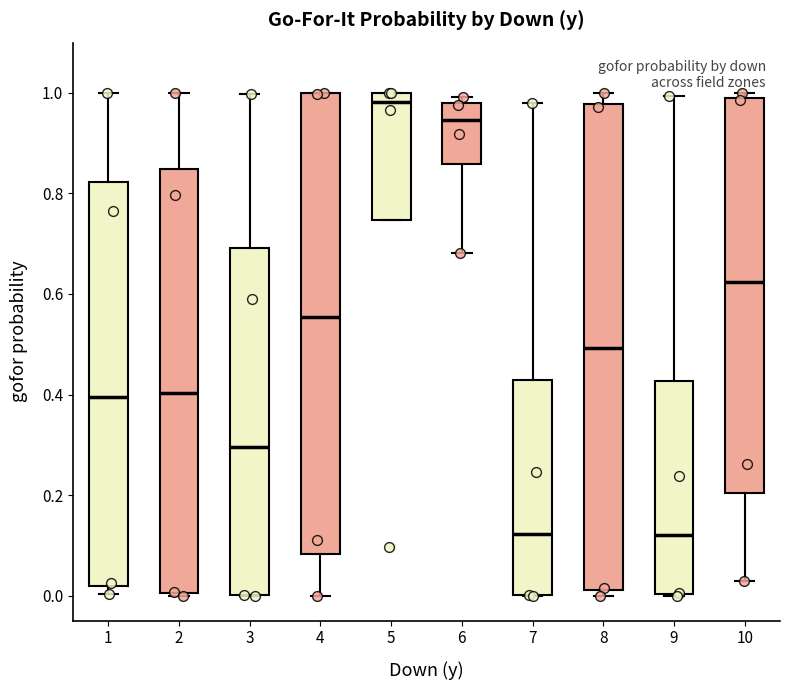

Comparing the boxes themselves (not the whiskers), which one is the tallest?

8